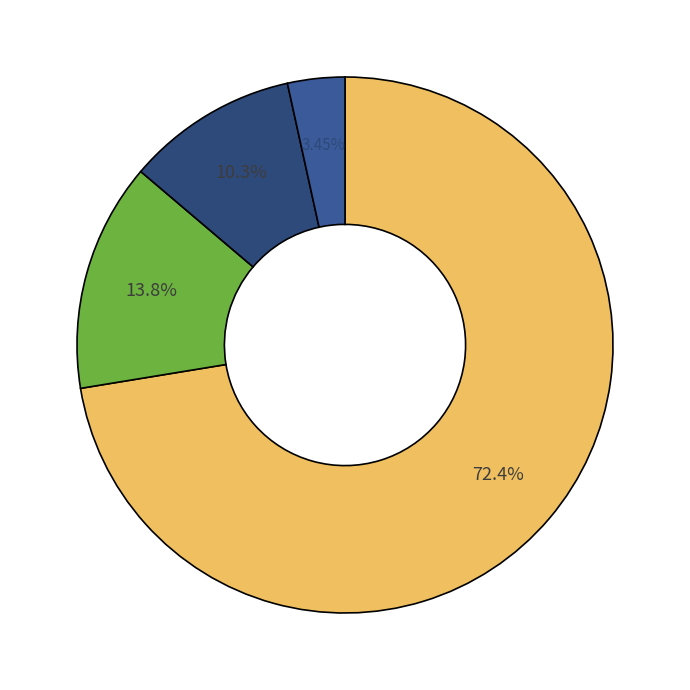

Rank the categories by value from lowest to highest.

Lunalight, Spright, Tri-Brigade, Fire King